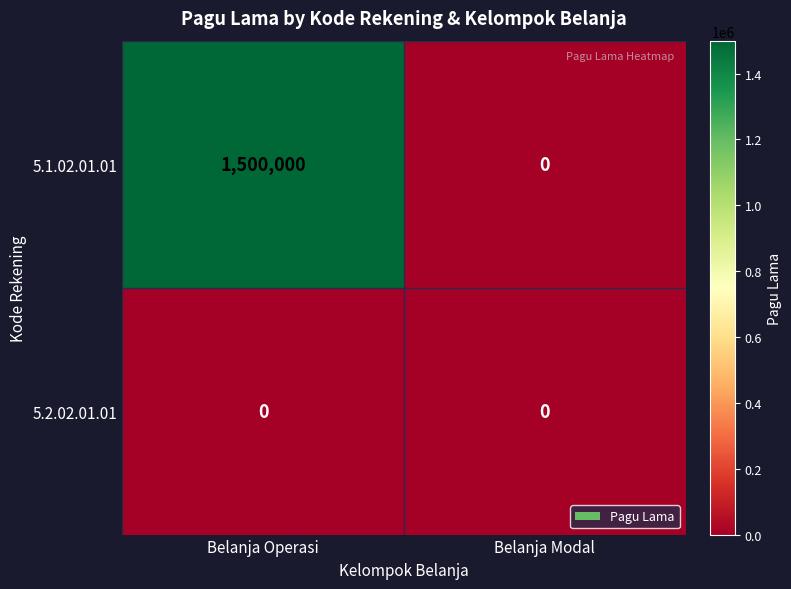

What is the greatest value displayed?

1500000